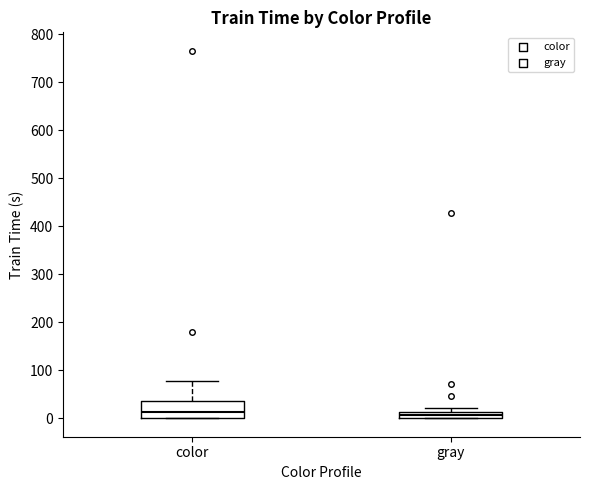

Comparing the boxes themselves (not the whiskers), which one is the tallest?

color